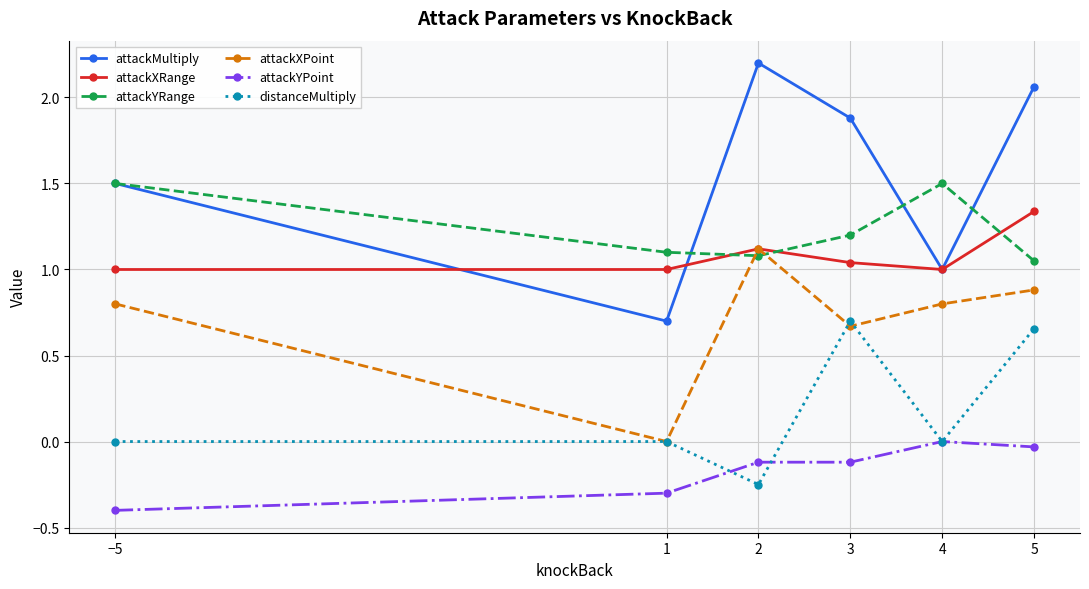

The value of attackXPoint at 4 is 0.4. True or false?

False